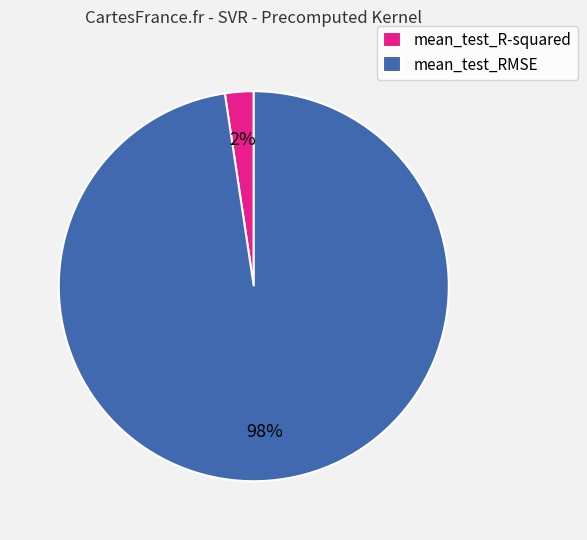

How many slices are in this pie chart?

2